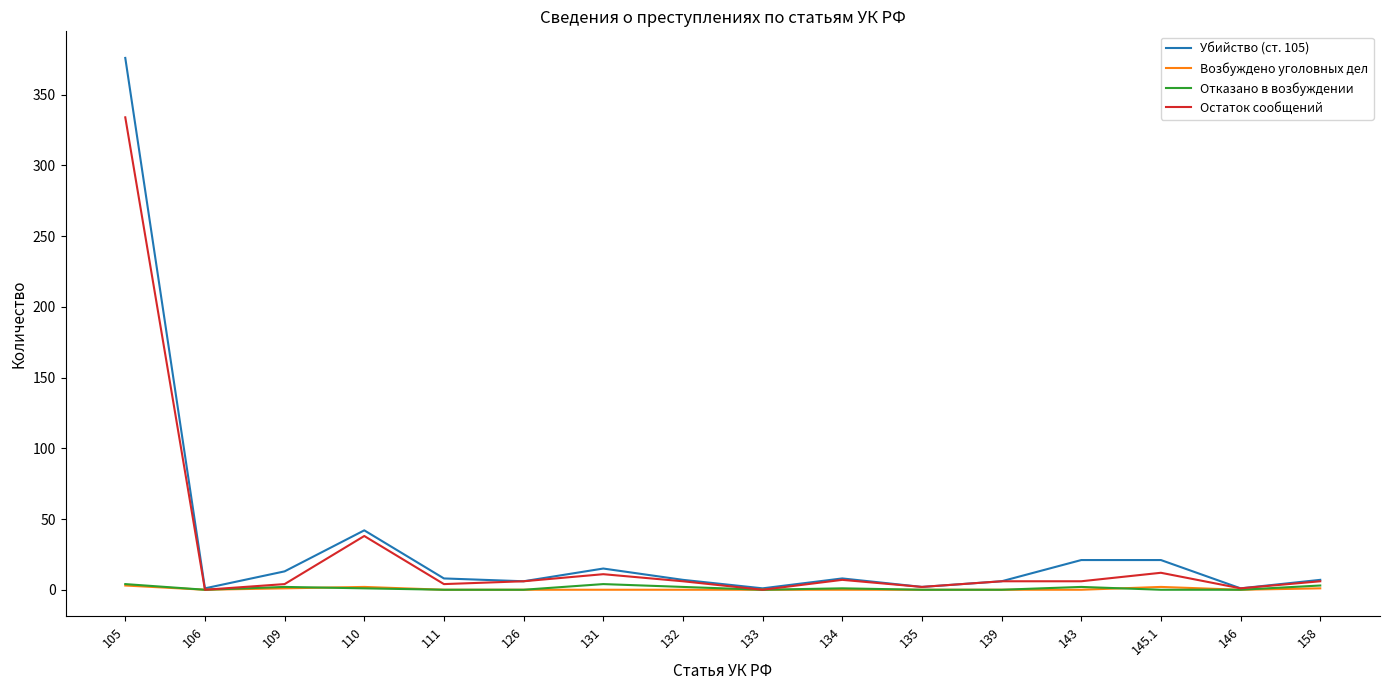

What are all the series names shown in the legend?

Убийство (ст. 105), Возбуждено уголовных дел, Отказано в возбуждении, Остаток сообщений